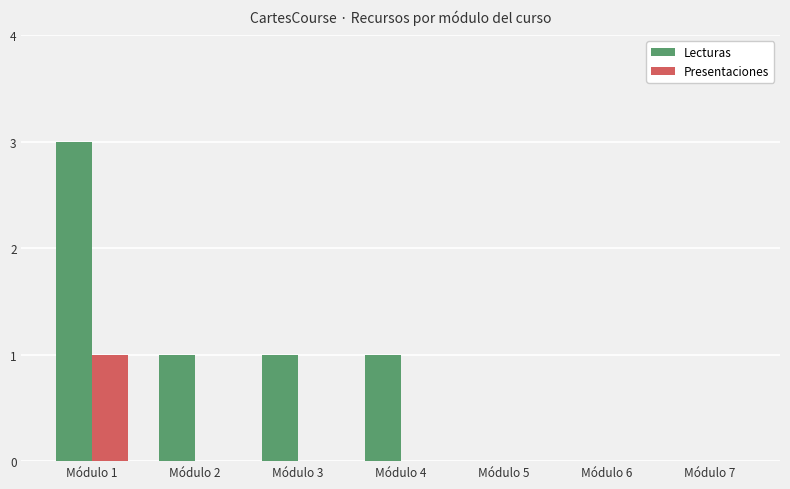

The value of Lecturas at Módulo 1 is 3. True or false?

True